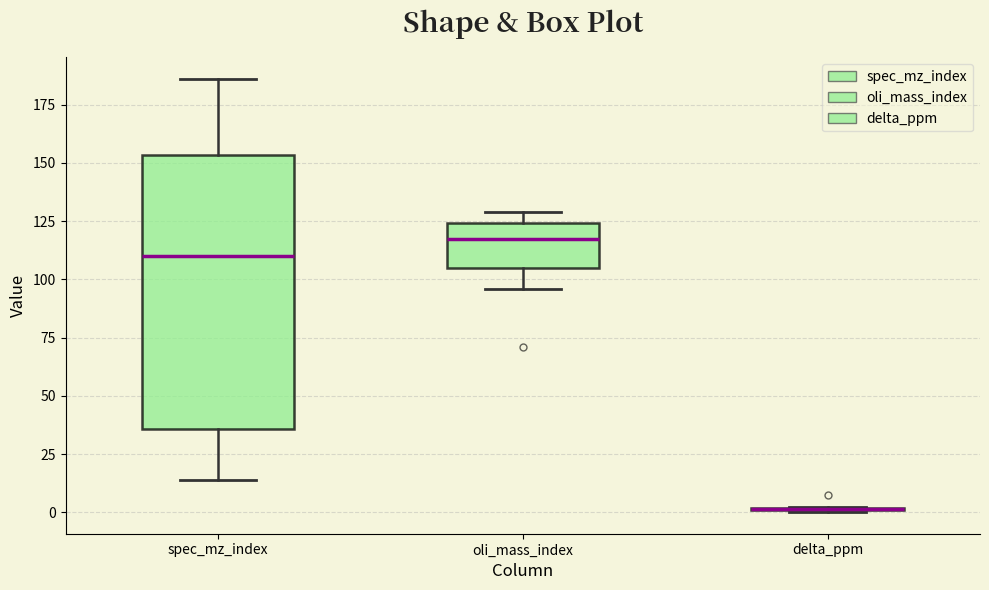

Where is the lower edge of the box for spec_mz_index on the y-axis? The values are not printed on the chart, so give them approximately, as read against the axis.

35